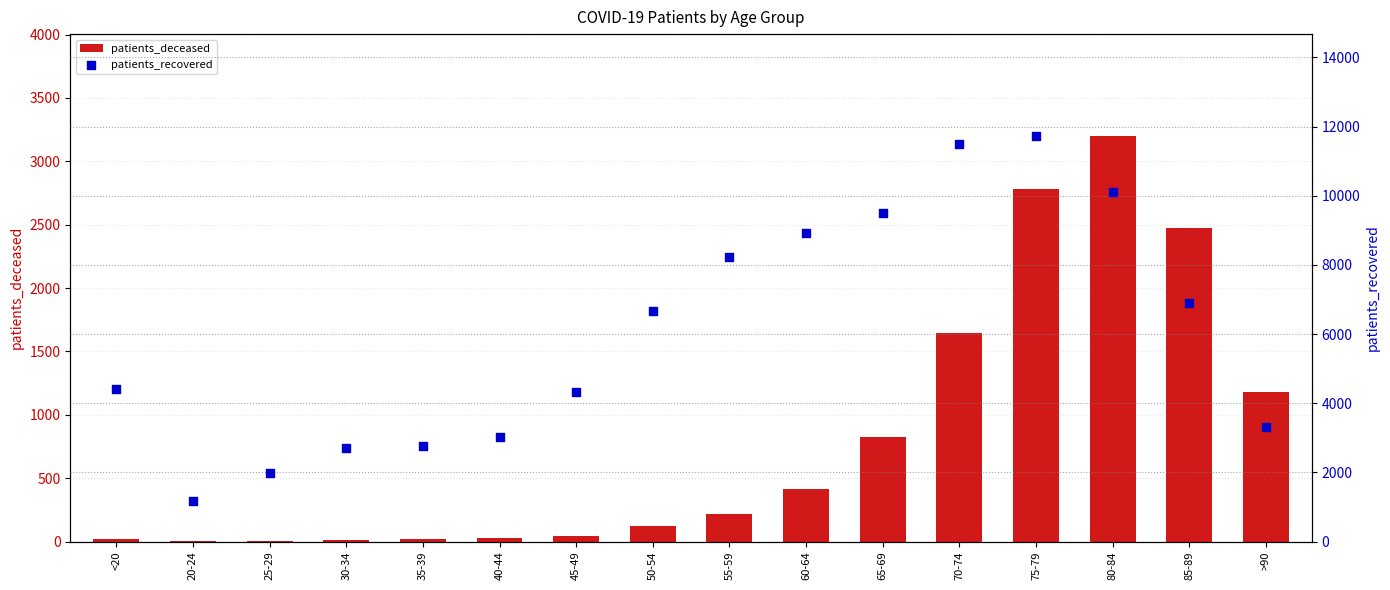

What is the total value across all series at 25-29?

1985